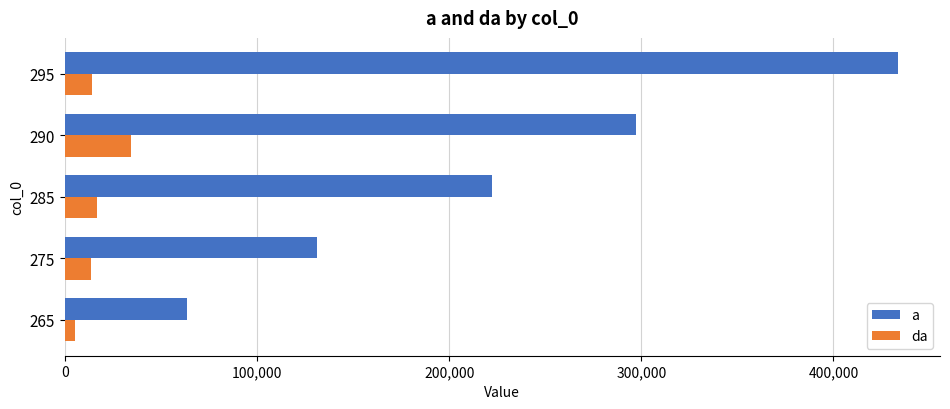

What is the difference between the highest and lowest values at 290?

262369.6